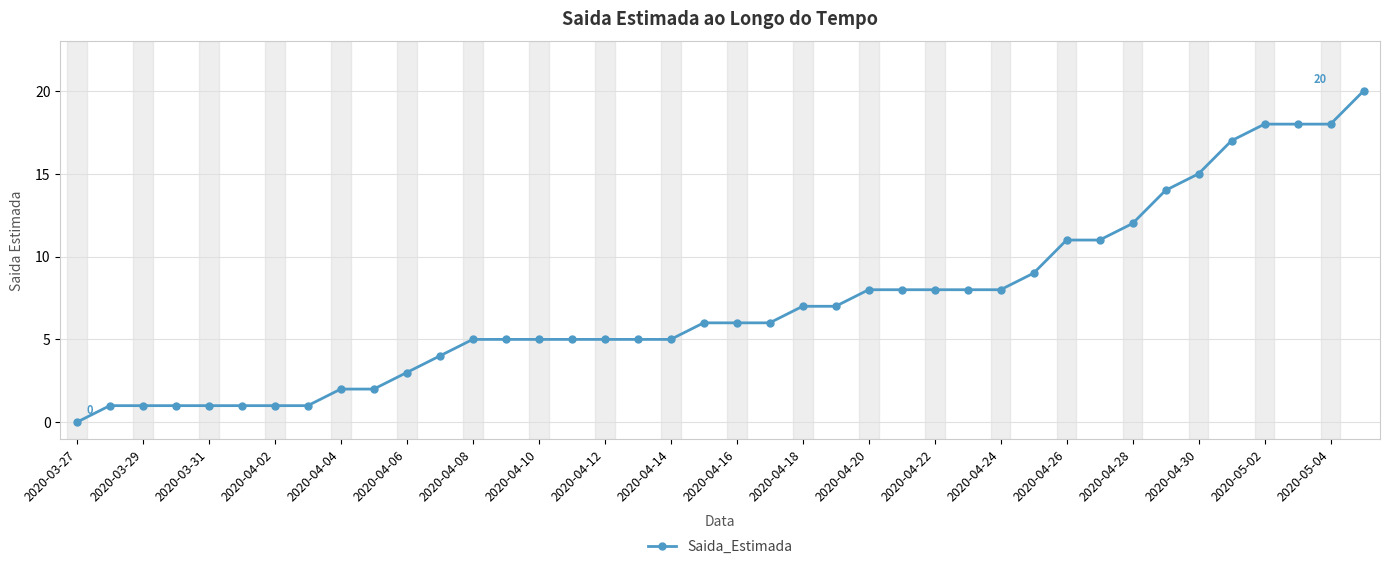

What is the average value?

7